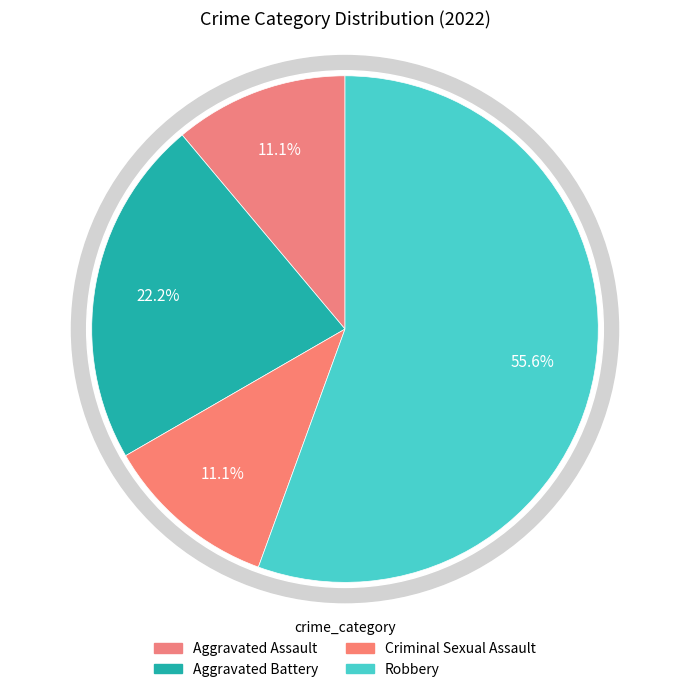

How many segments does this pie chart have?

4